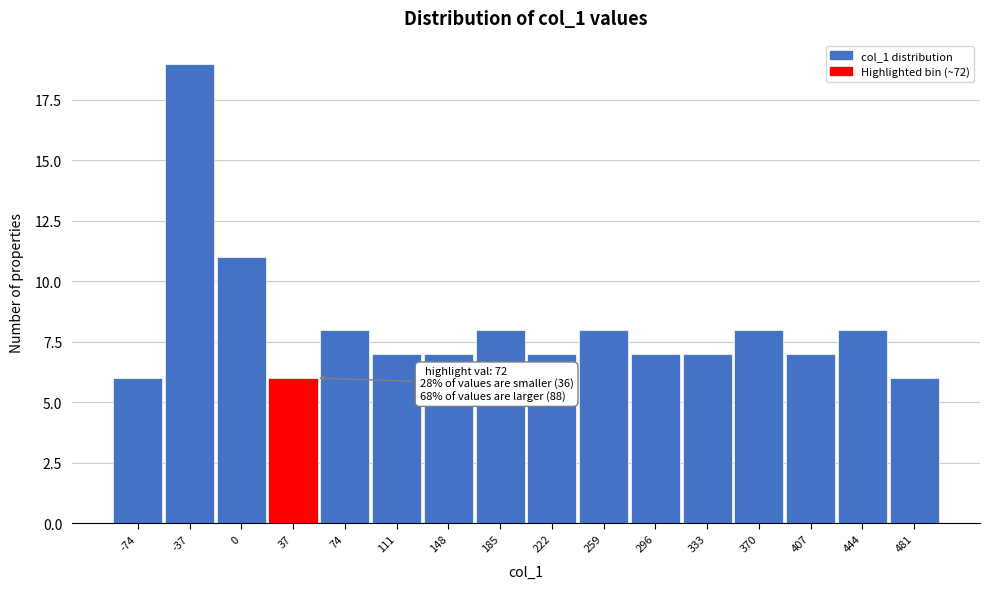

Reading left to right, list all the values displayed in this chart.

-74=6	-37=19	0=11	37=6	74=8	111=7	148=7	185=8	222=7	259=8	296=7	333=7	370=8	407=7	444=8	481=6